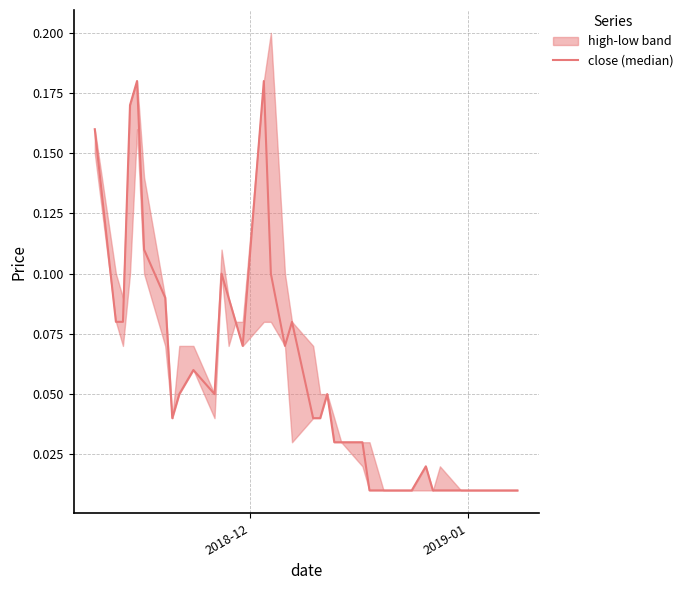

What is the greatest value displayed?

0.2